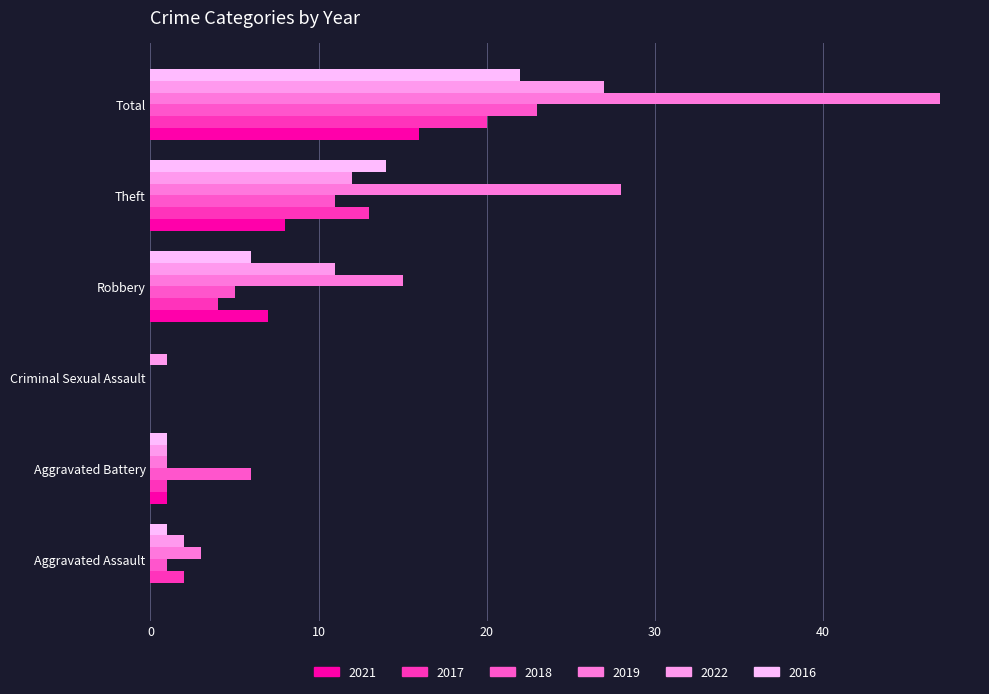

What is the average value of the 2021 series?

5